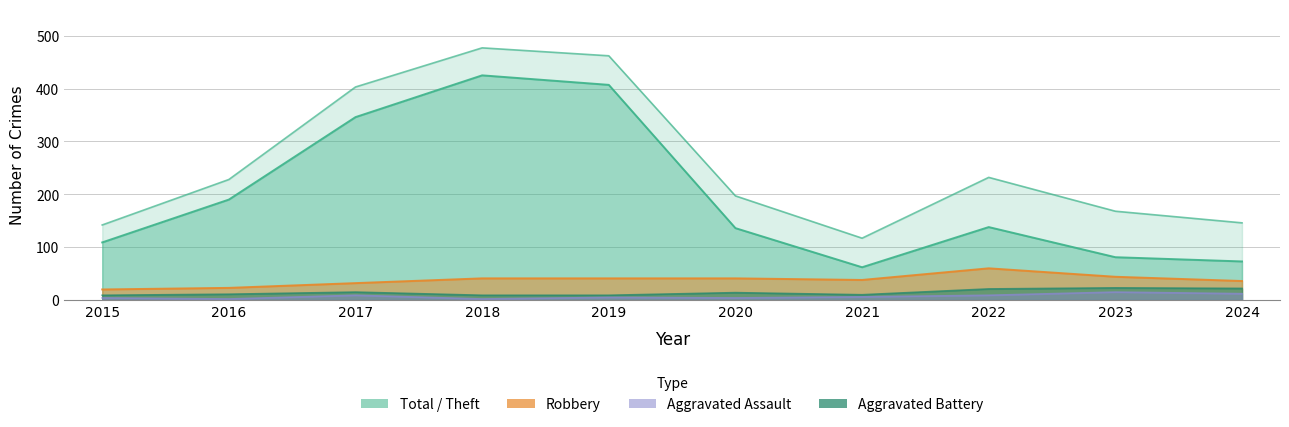

Which has a higher value, 2019 or 2024?

2024